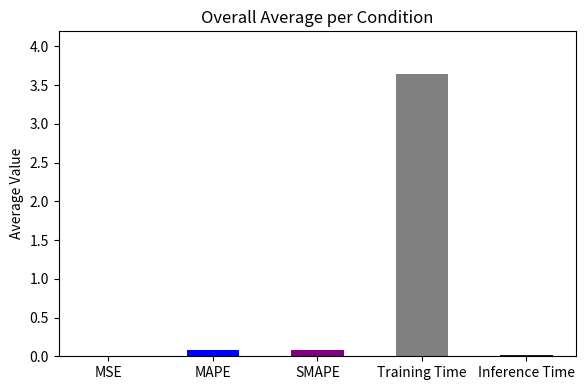

Is it true that the value at MSE is 0.0?

True